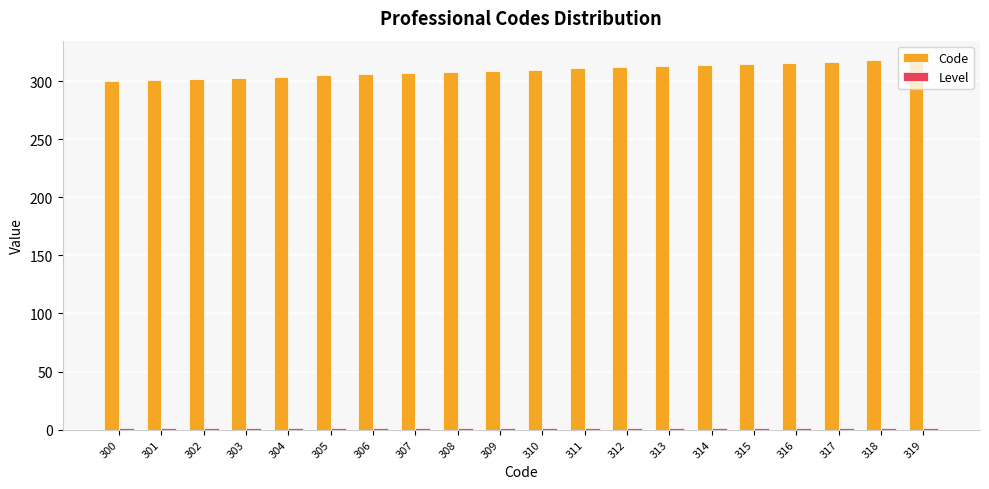

True or false: Code has a value of 319 at 319.

True